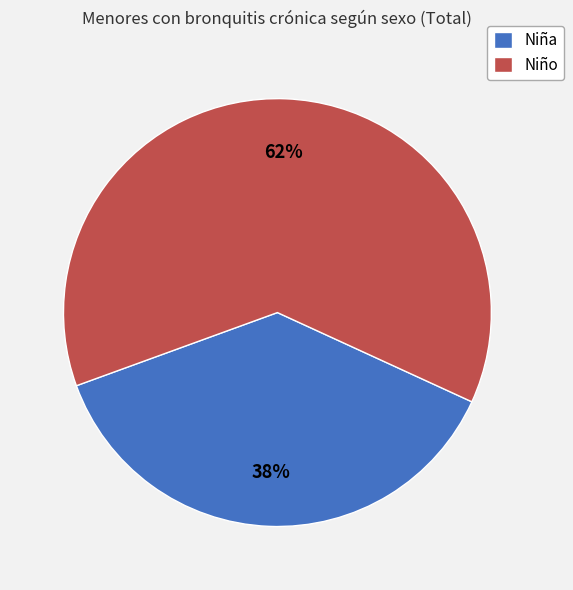

True or false: Niño accounts for 73% of the total.

False